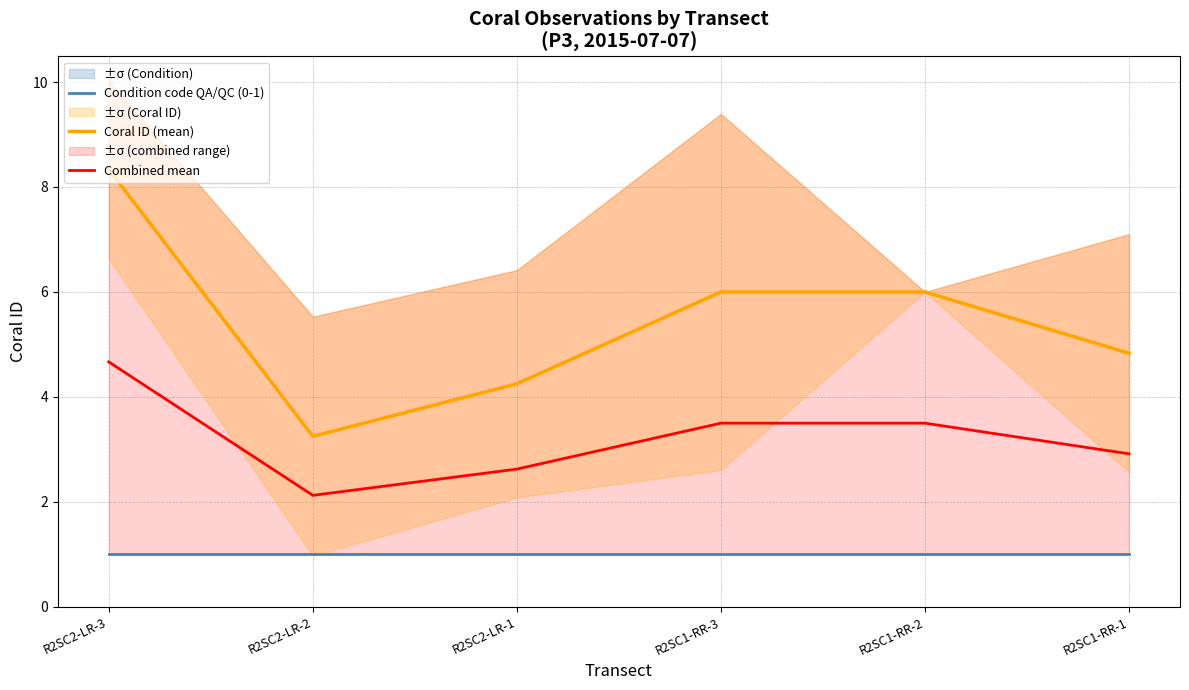

What is the spread (max minus min) of values at R2SC2-LR-3?

7.3